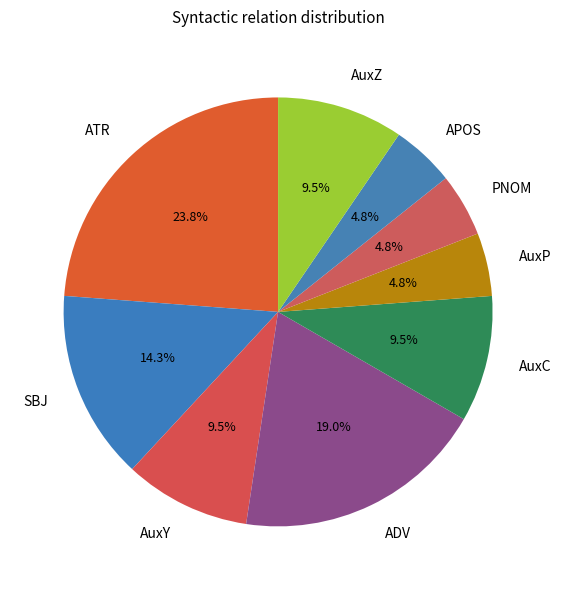

Count the number of slices in the pie.

9